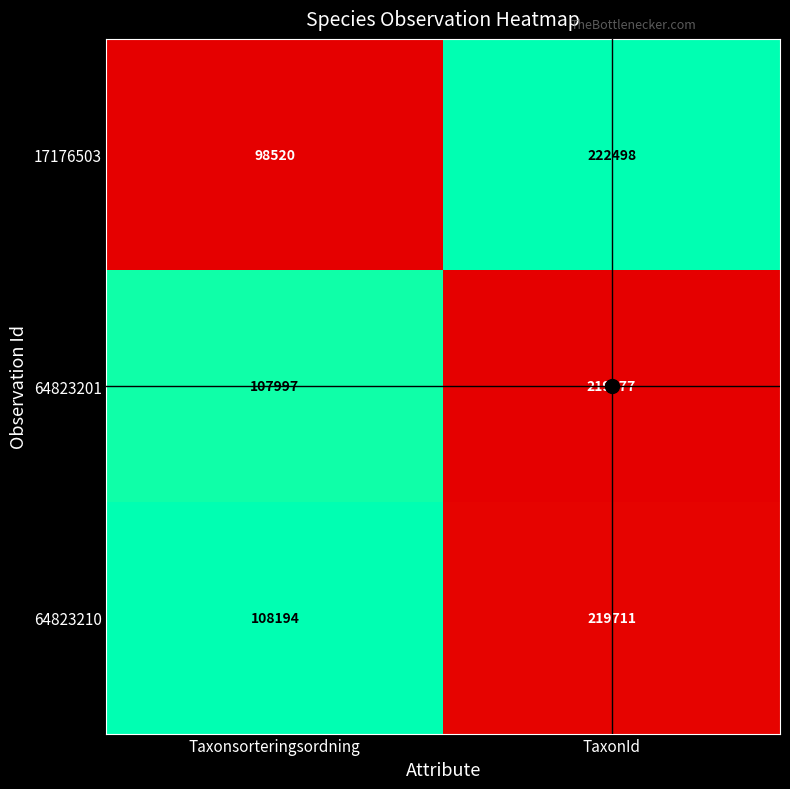

True or false: 17176503 has a value of 72444 at TaxonId.

False